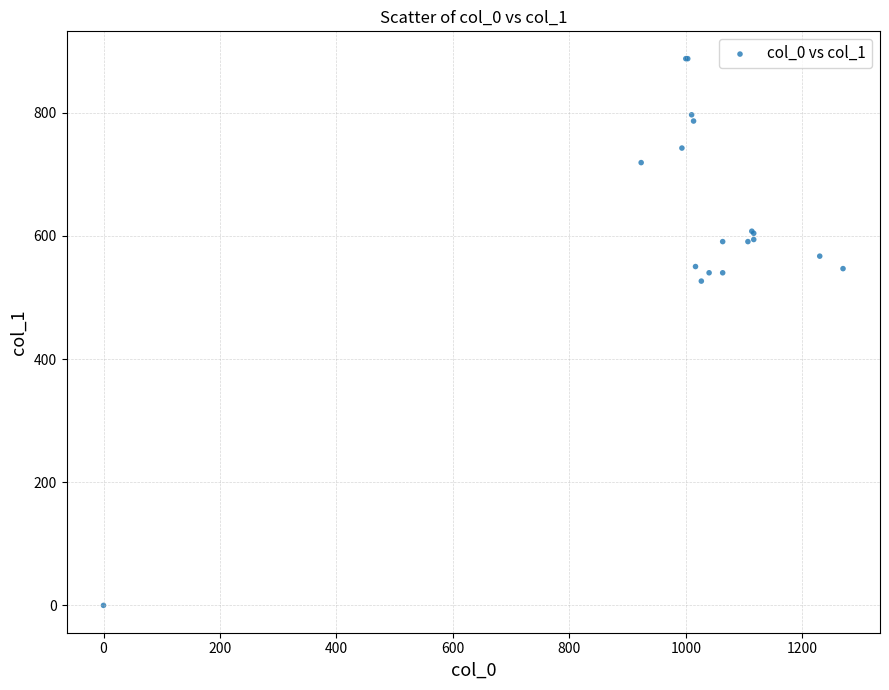

What Y value in the scatter plot is closest to 443?

526.5